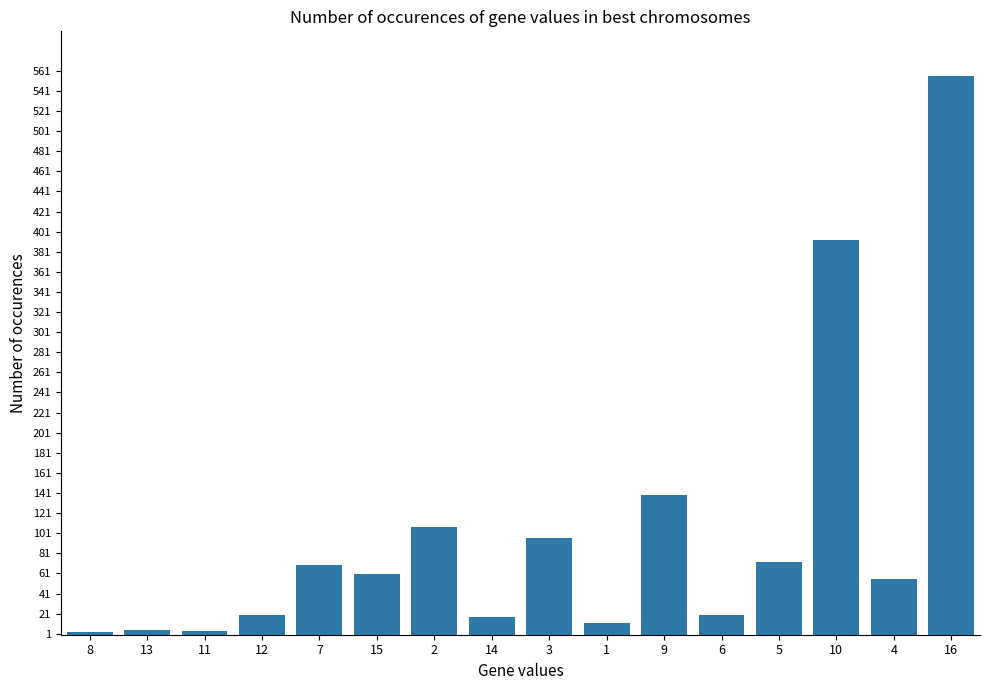

What is the average value?

101.8